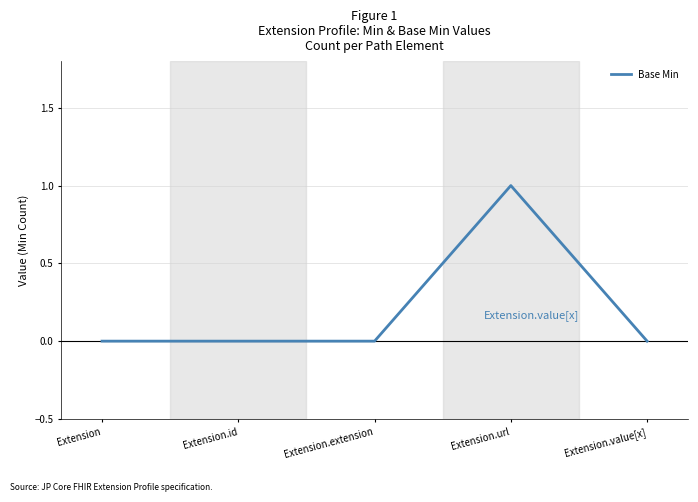

True or false: the data has more than 0 interior local peaks.

True